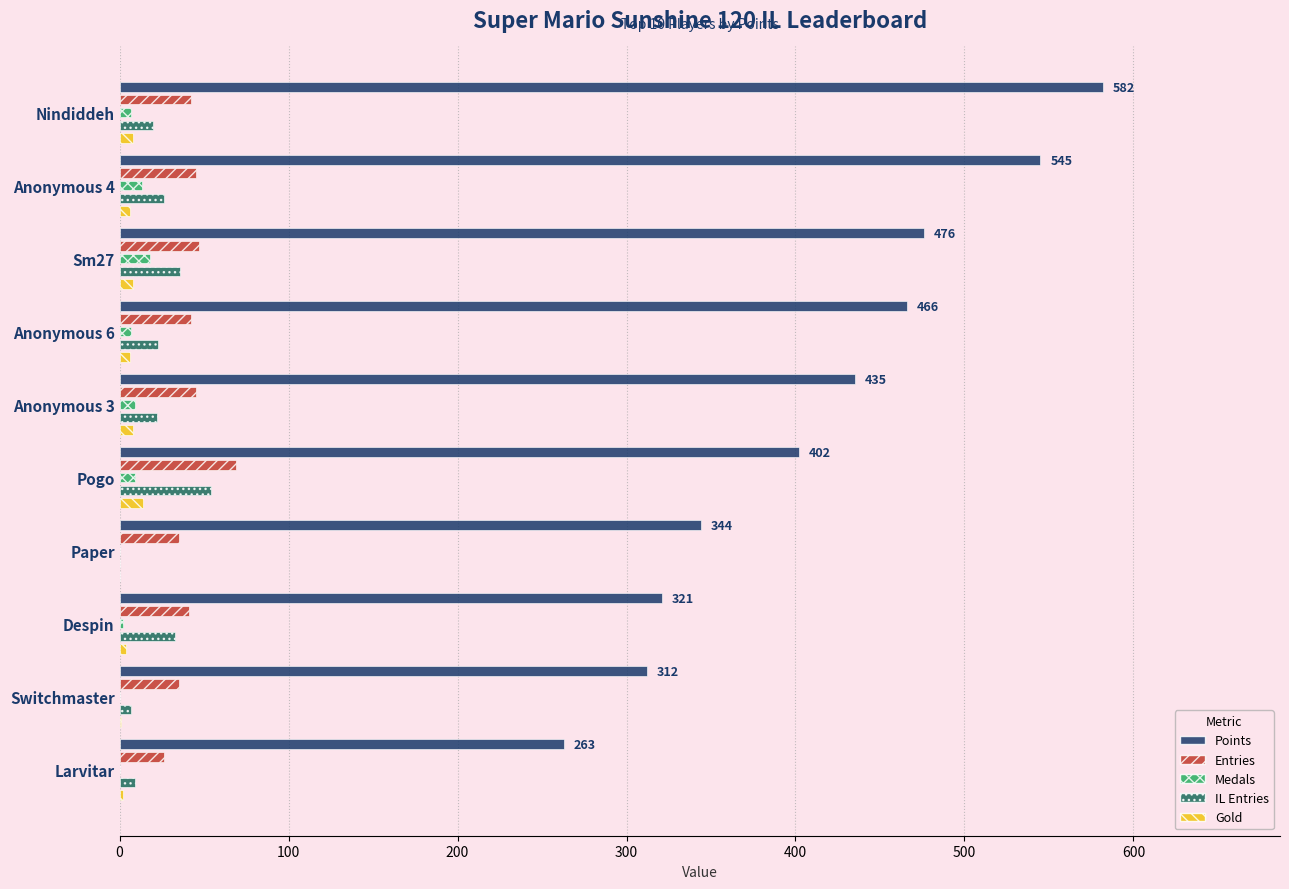

Which series has the largest total across all categories?

Points